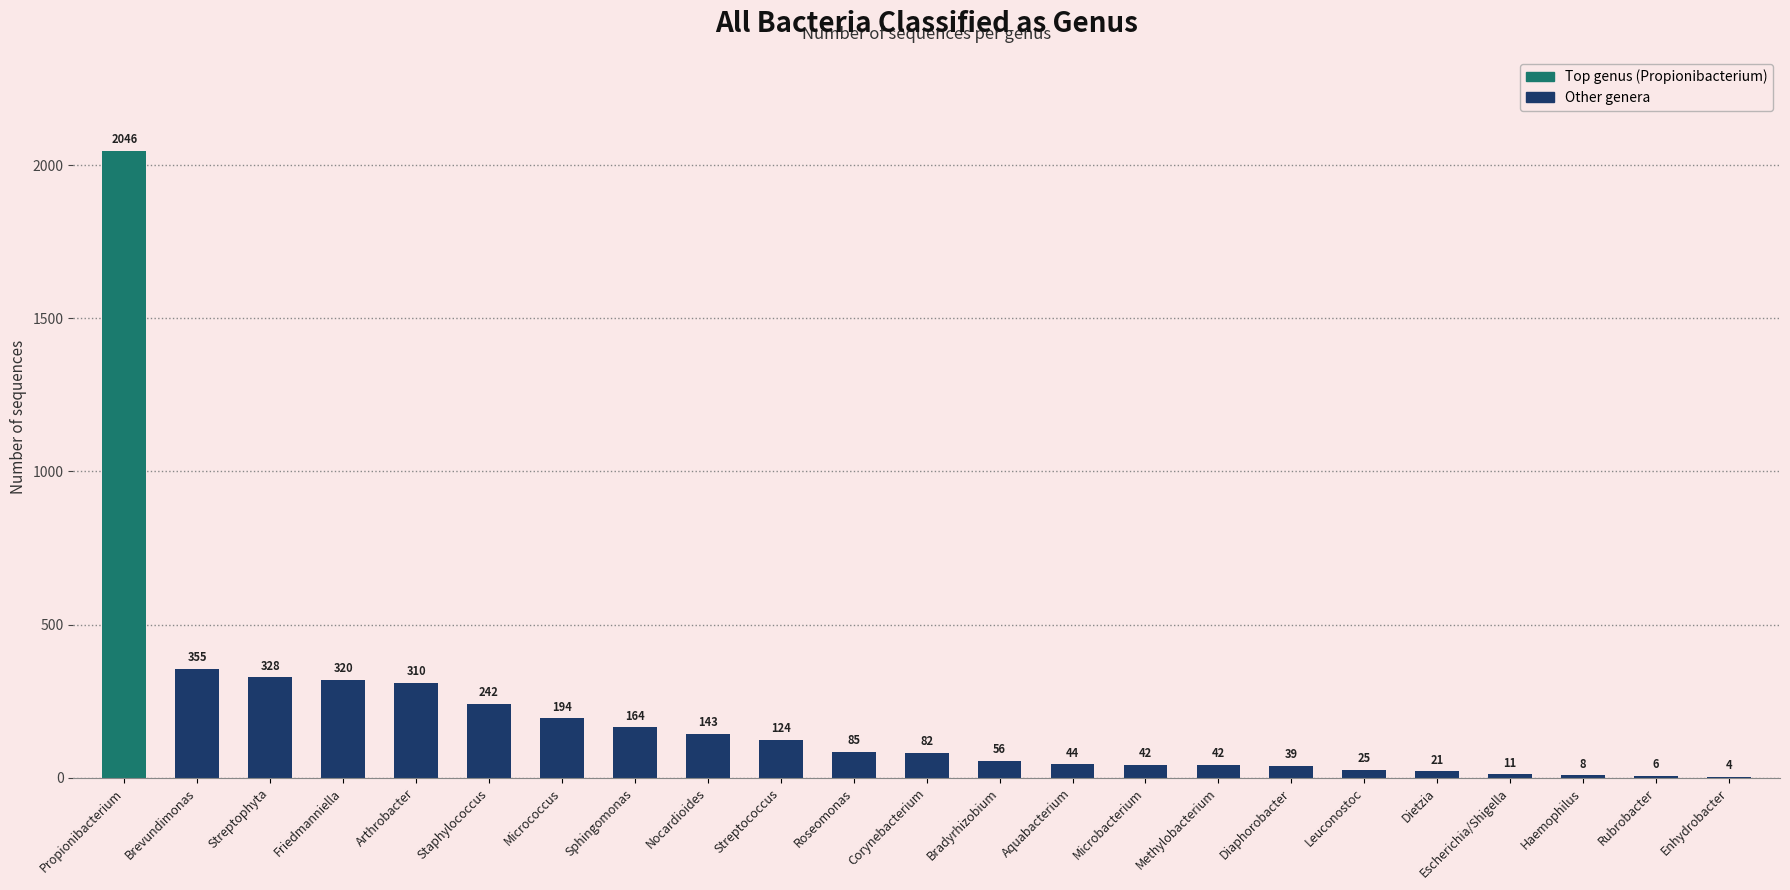

Is it true that the value at Roseomonas is 85?

True